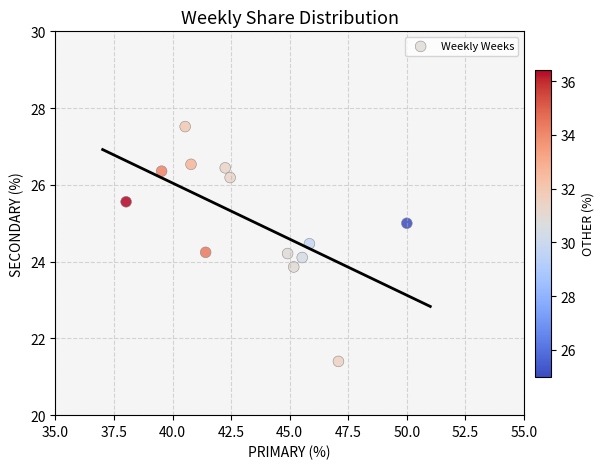

What is the range of X values (max minus min)?

12.0